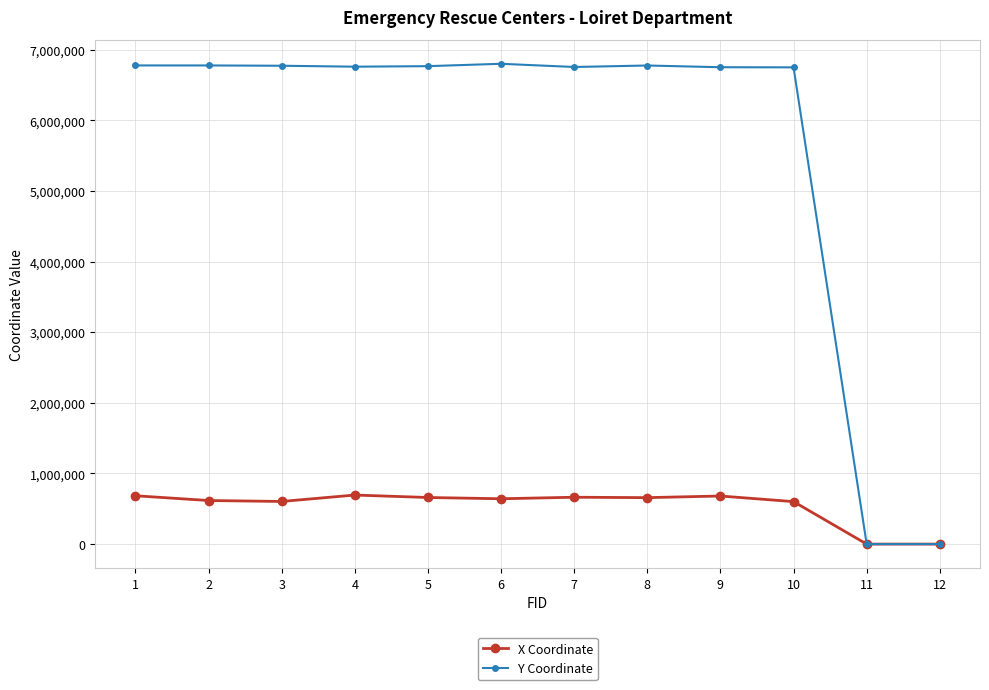

Rank the series by their average value, from lowest to highest.

X Coordinate, Y Coordinate